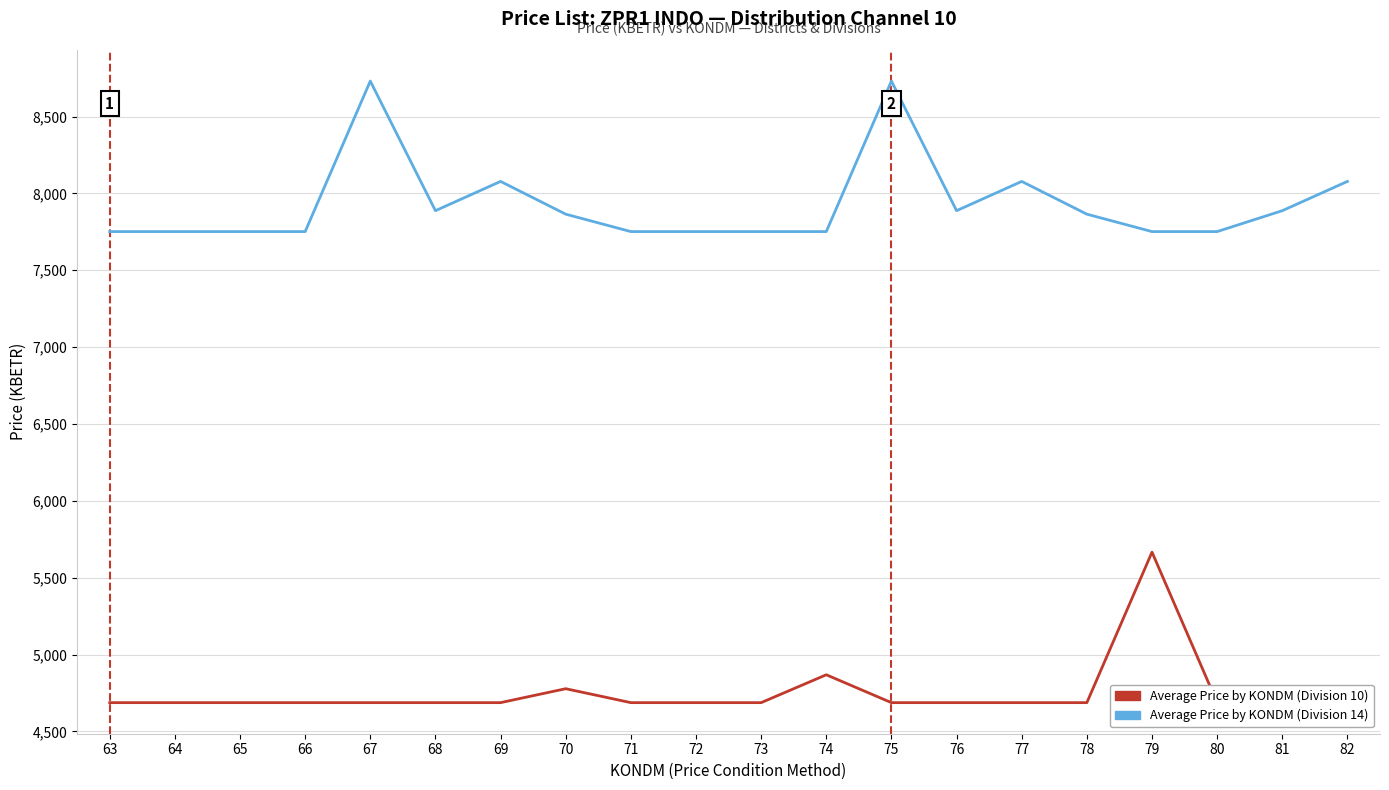

Which series has the widest spread of values?

Average Price by KONDM (Division 10)